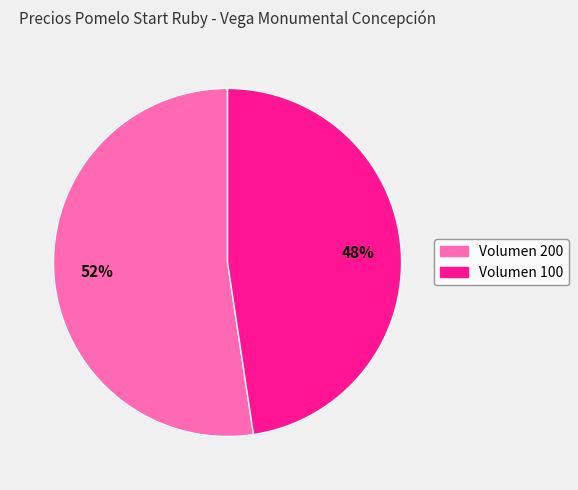

Does Volumen 100 account for over 50% of the chart?

No